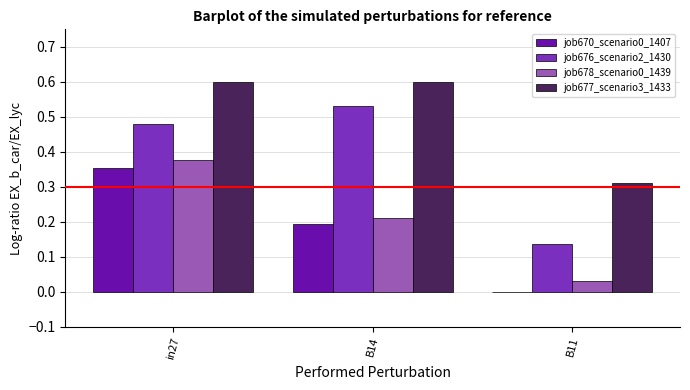

Is the value of job678_scenario0_1439 at in27 greater than the value of job676_scenario2_1430 at in27?

No